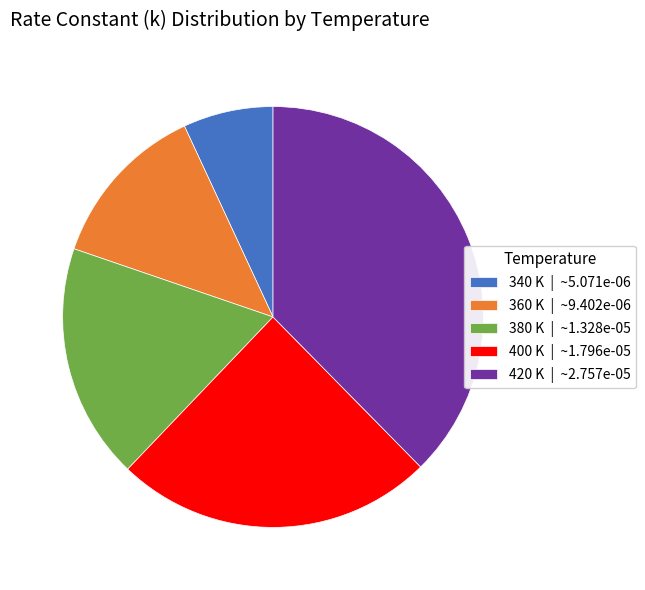

Combined, do 400 K | ~1.796e-05 and 360 K | ~9.402e-06 account for over 50%?

No